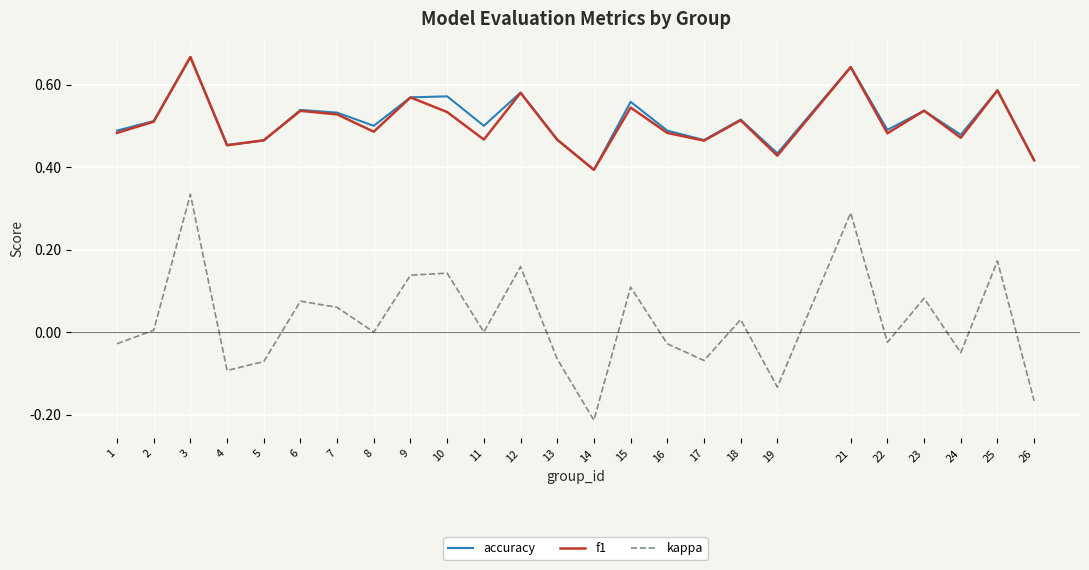

Which category has the highest value in the kappa series?

3